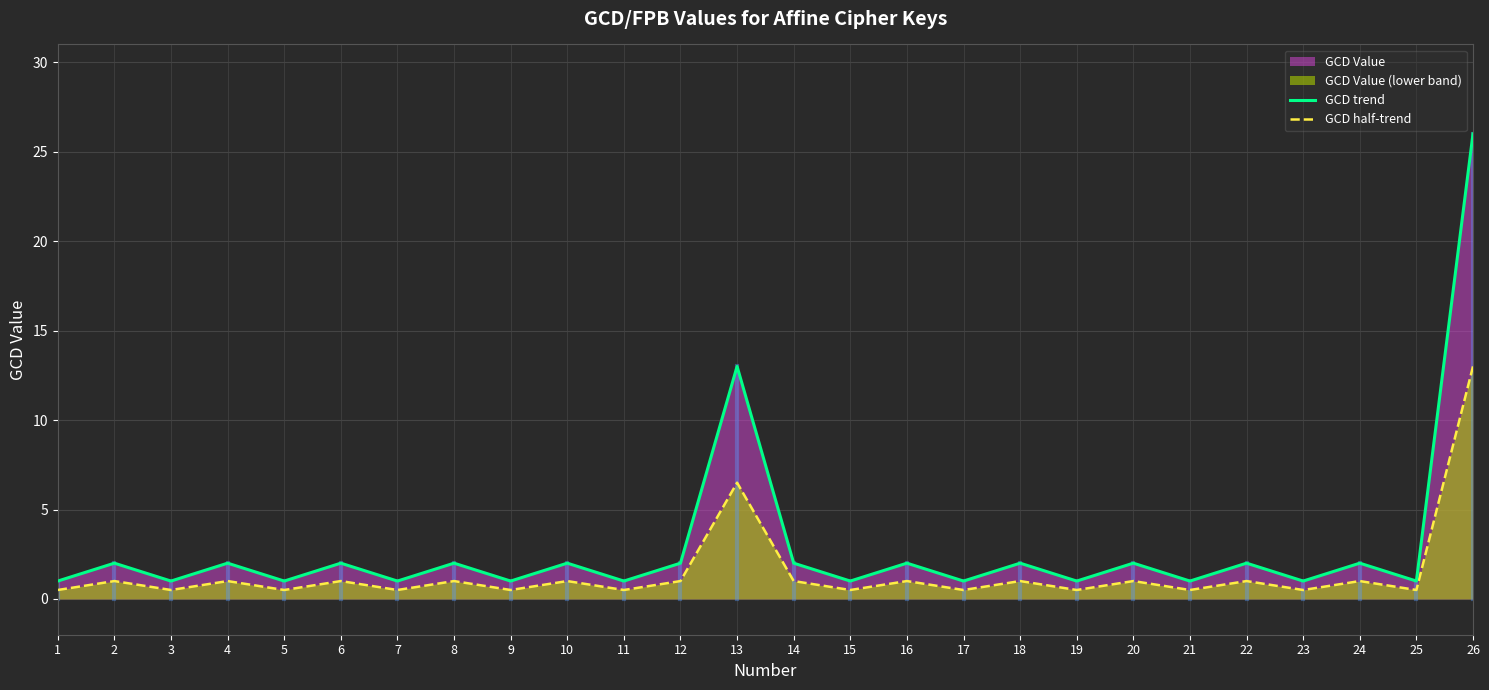

What is the value of the GCD trend point at the 25th from the left?

1.0